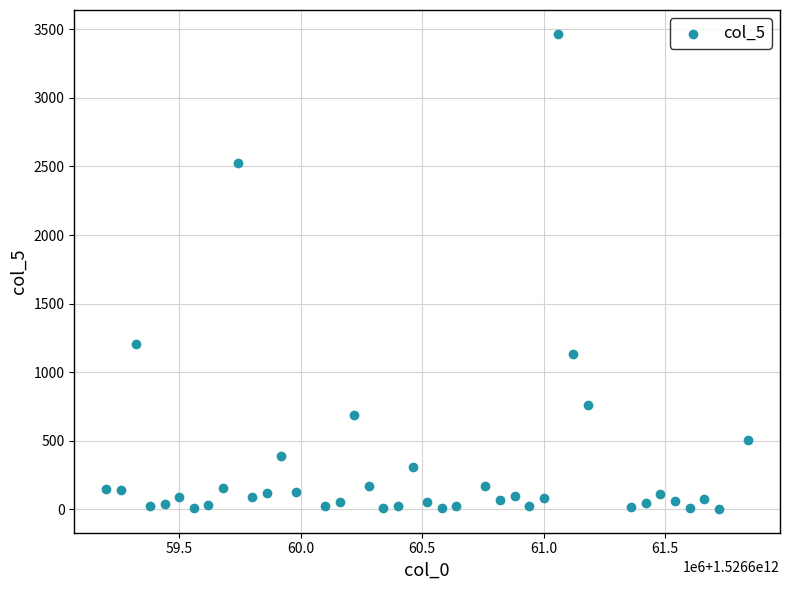

What Y value in the scatter plot is closest to 1734?

1205.2